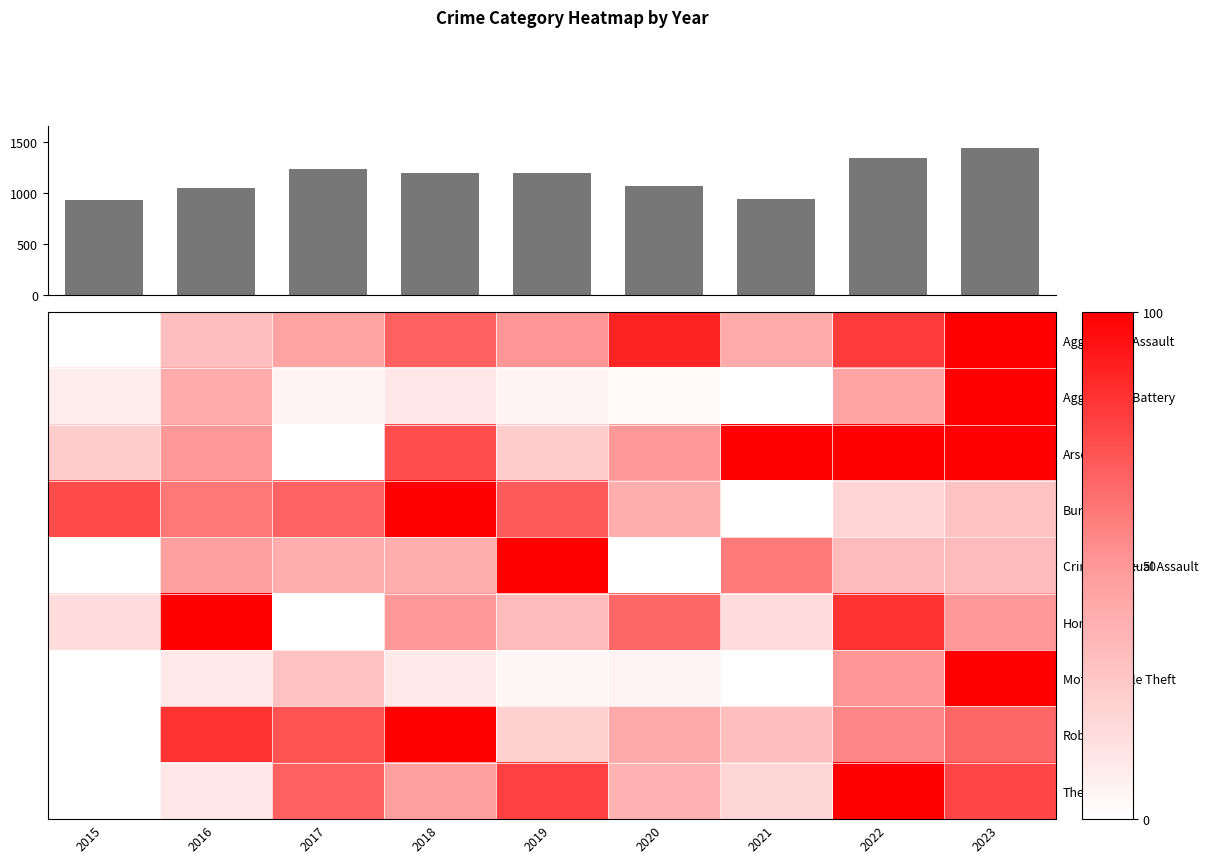

True or false: Aggravated Assault has a value of 51.0 at 2019.

True